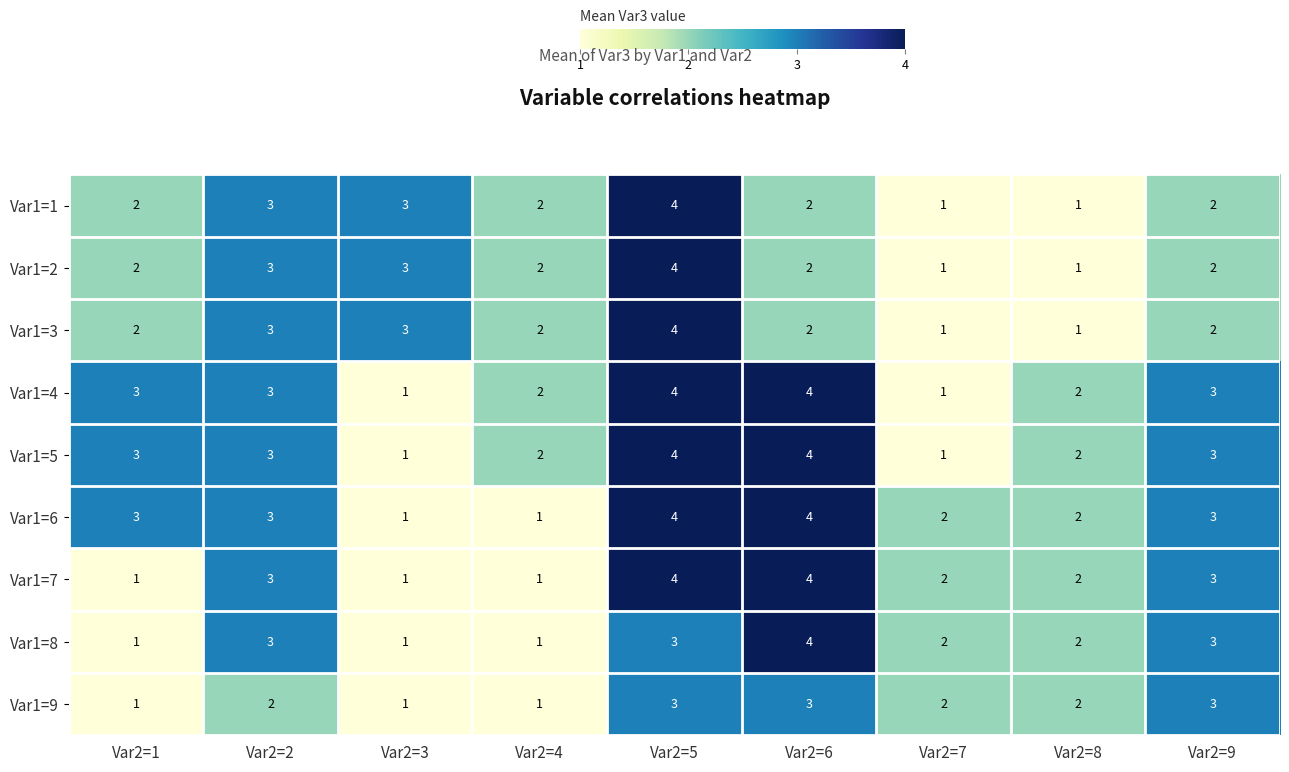

At which category is the sum across all series the highest?

Var2=5